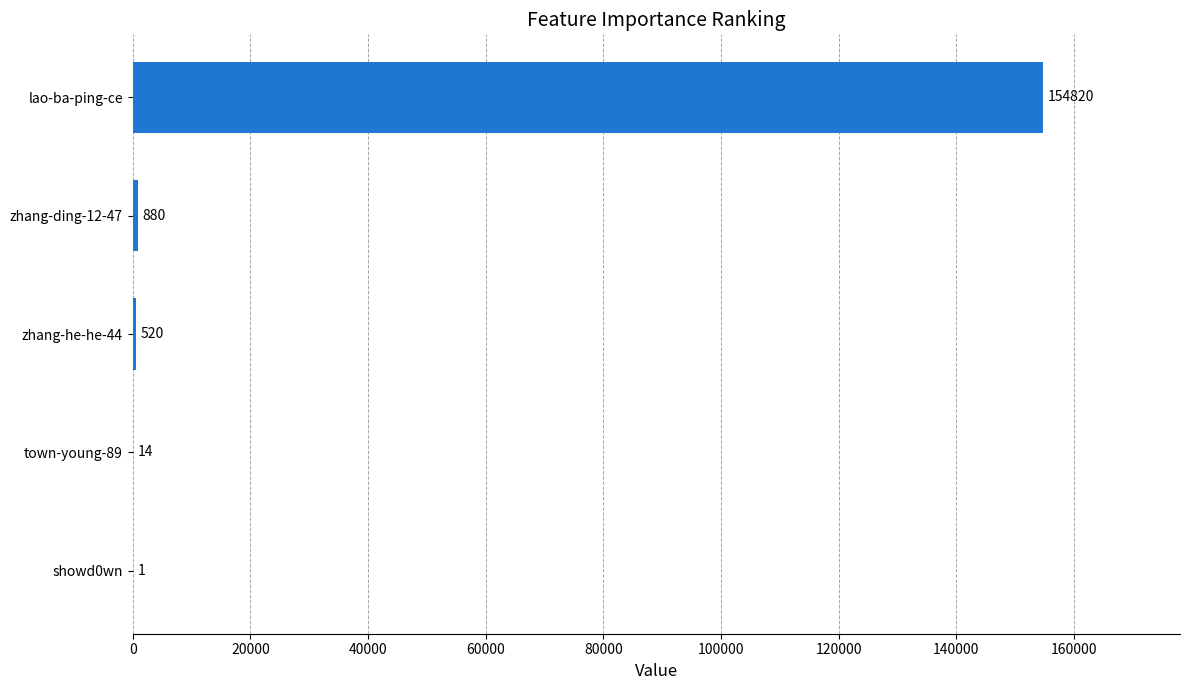

True or false: the data shows 1 at showd0wn.

True